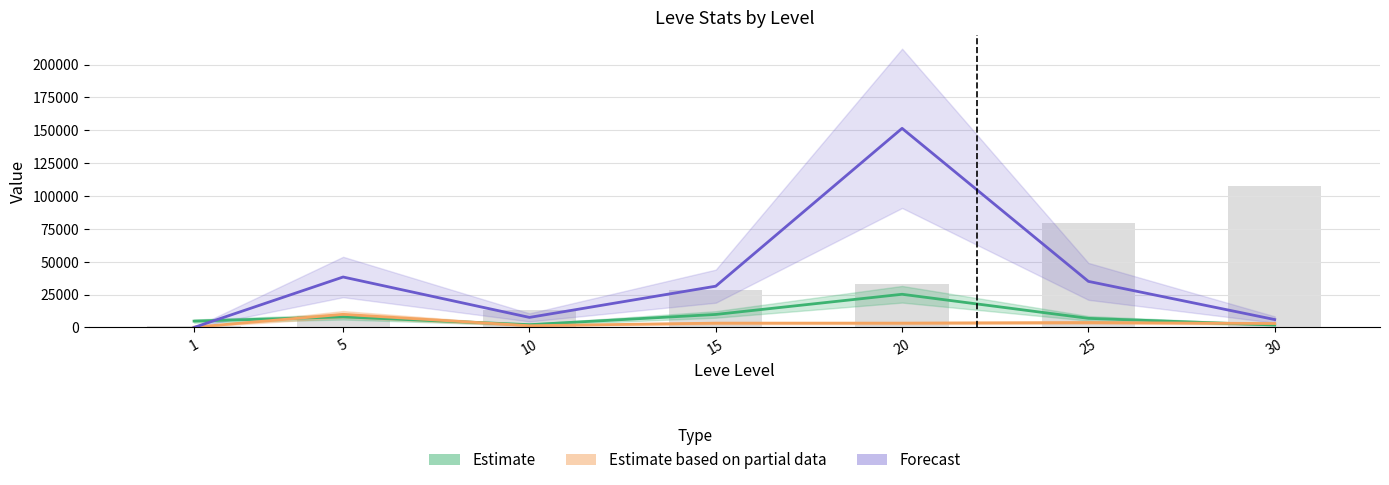

What is the total value across all series at 1?

6619